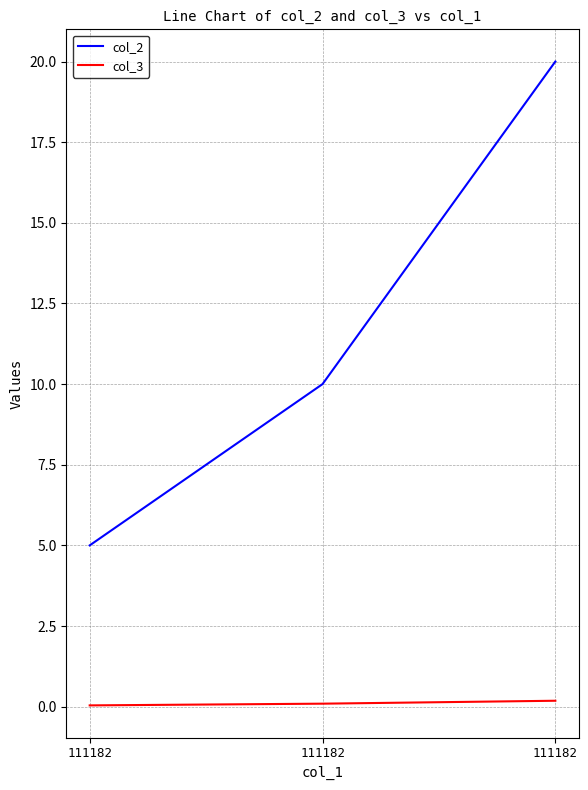

What are all the series names shown in the legend?

col_2, col_3